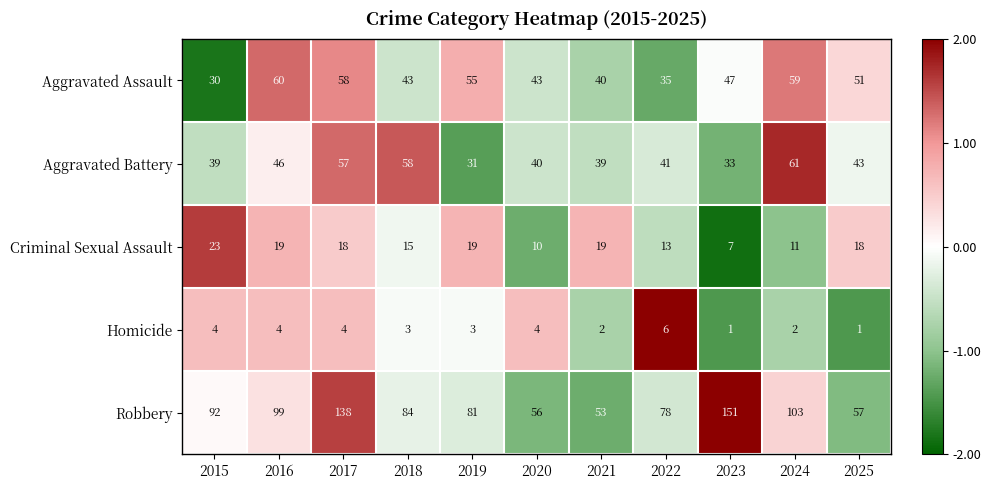

What is the total value across all series at 2023?

239